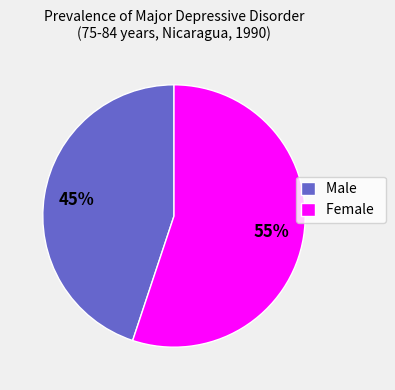

The Female slice represents 68% of the pie. True or false?

False